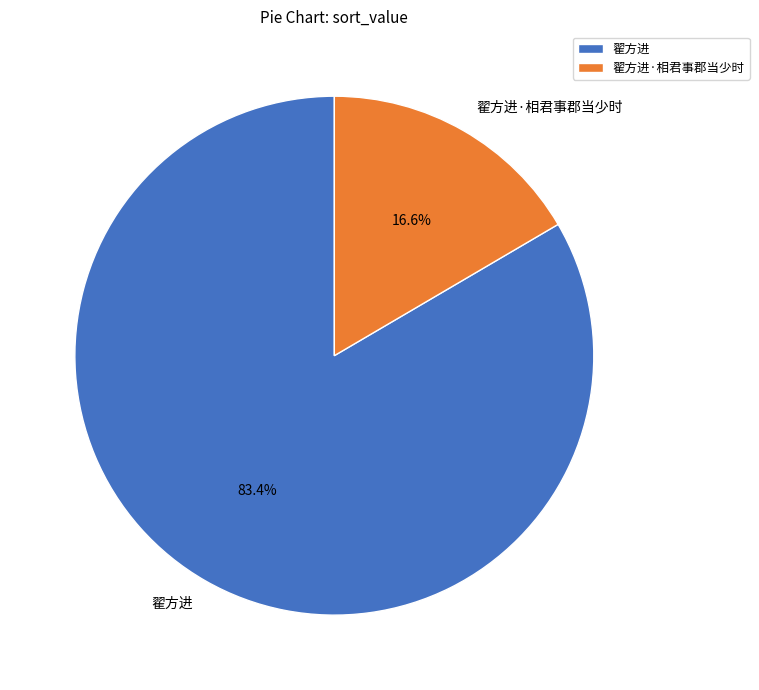

To the nearest percent, what portion does 翟方进 represent?

83%